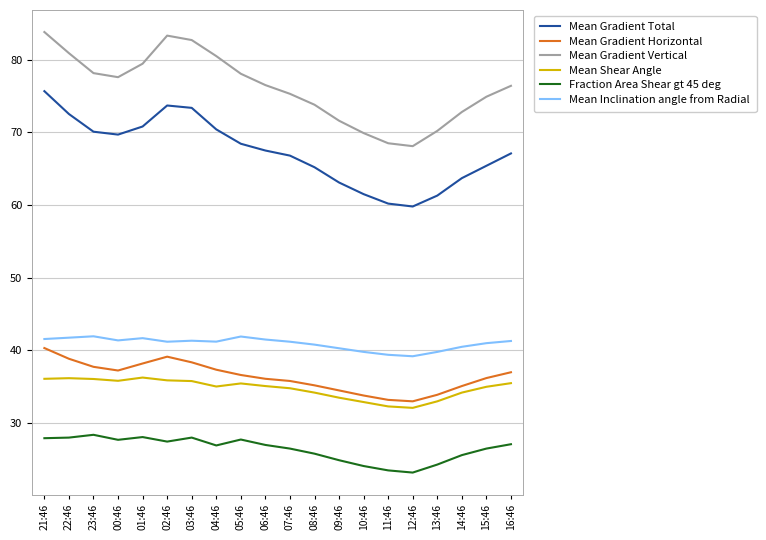

Does the chart display data point markers on the line(s)?

No